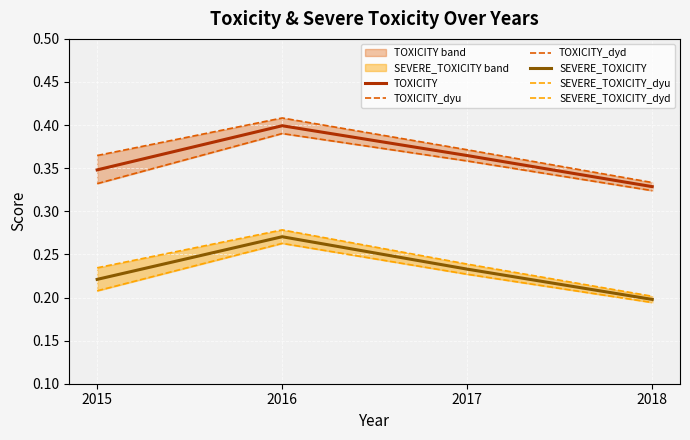

At which label does TOXICITY_dyu reach its peak?

2016